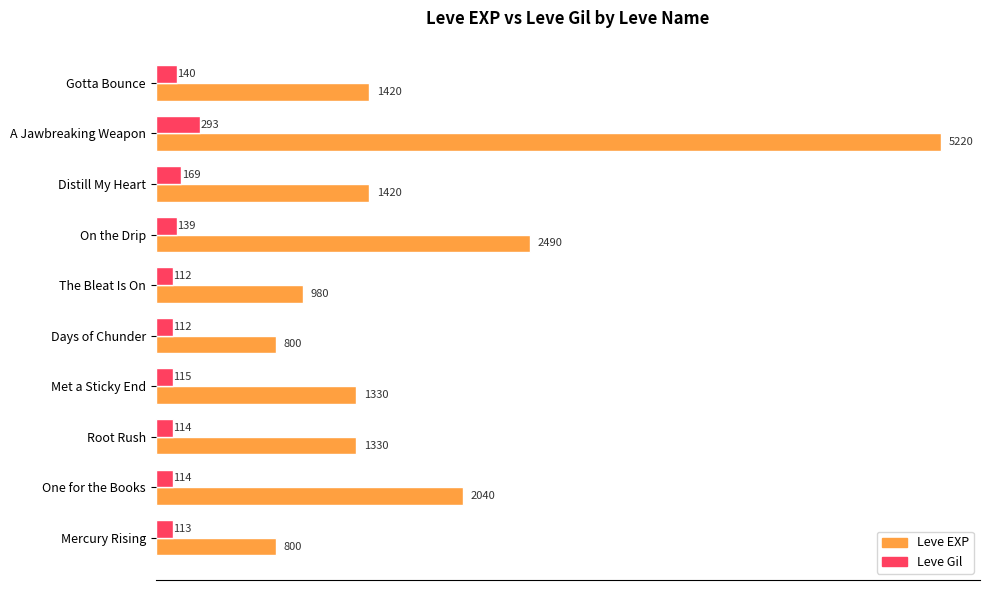

At which category is the sum across all series the highest?

A Jawbreaking Weapon